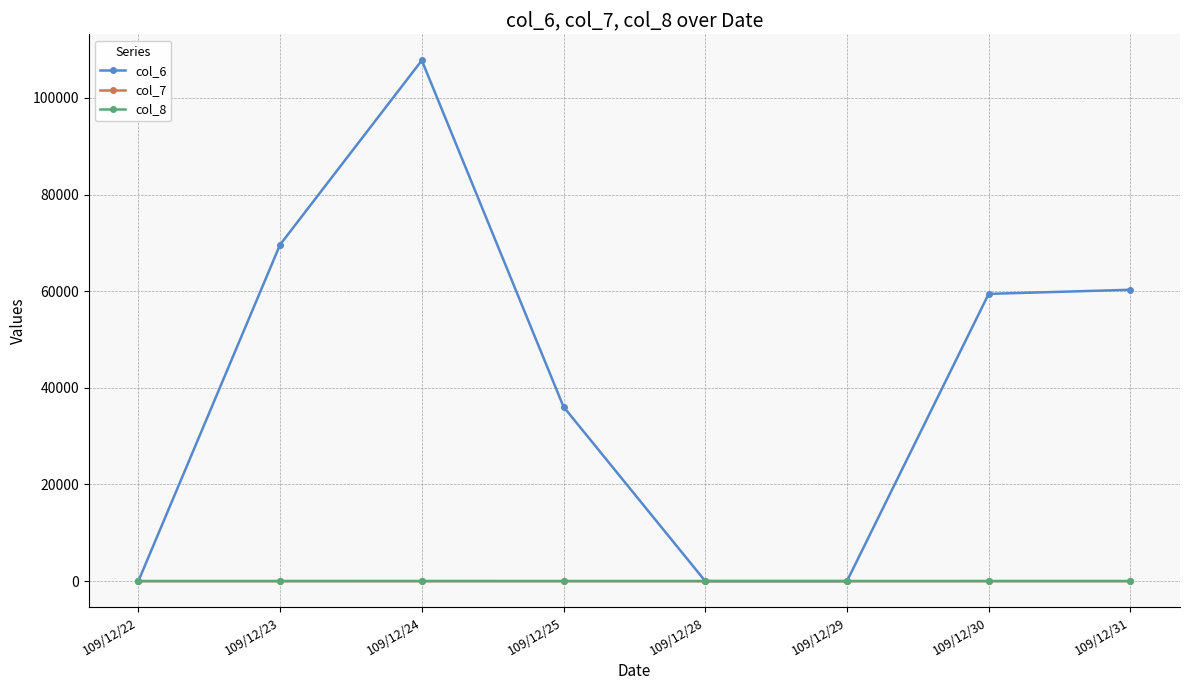

The col_7 series shows 0.0 at 109/12/22. True or false?

True